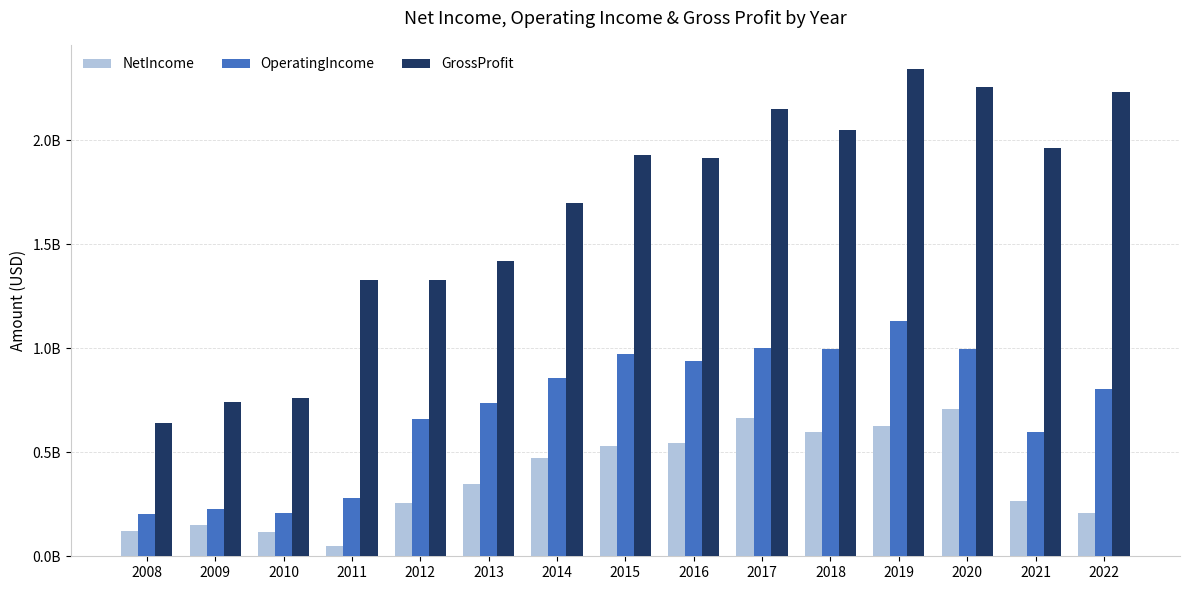

What is the value of the NetIncome bar at the 2nd from the left?

147972000